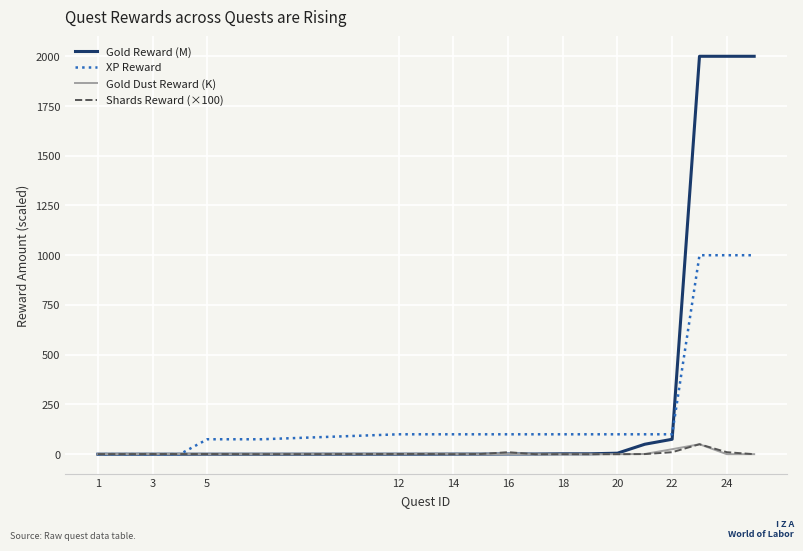

What is the maximum value shown in the chart?

2000.0